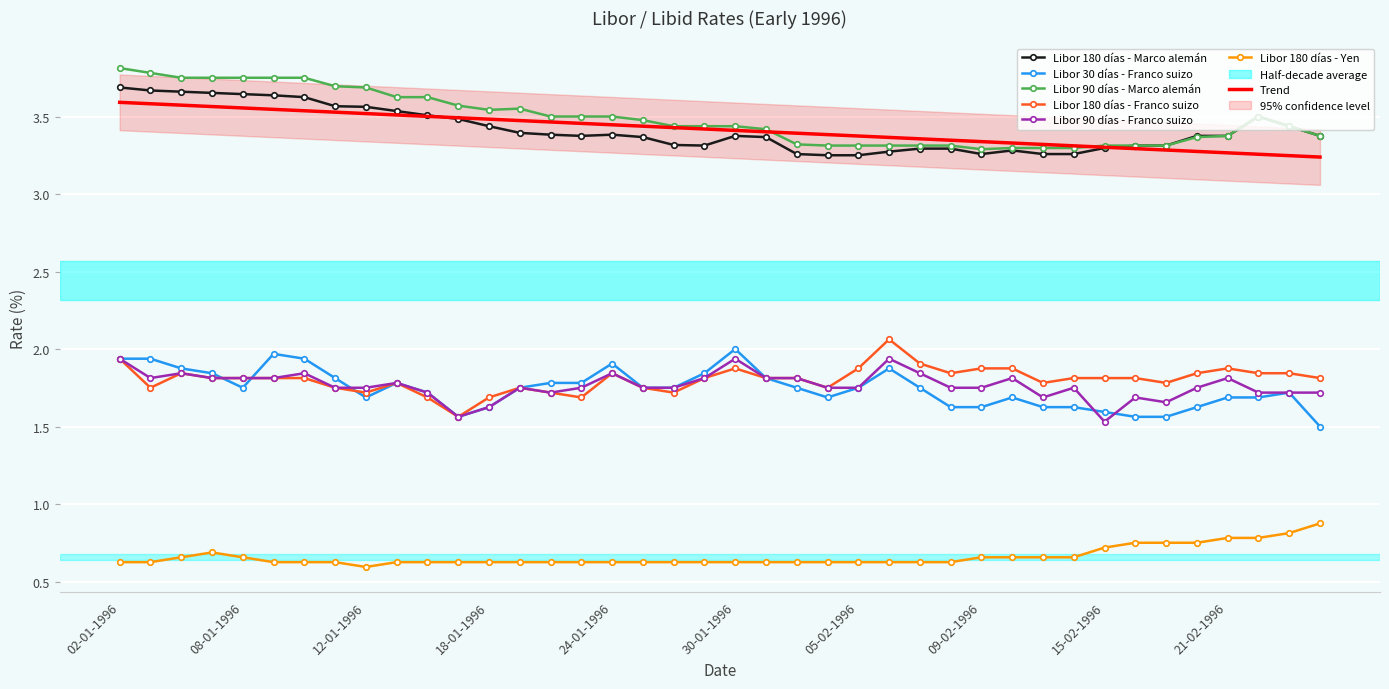

At which category is the sum across all series the highest?

02-01-1996